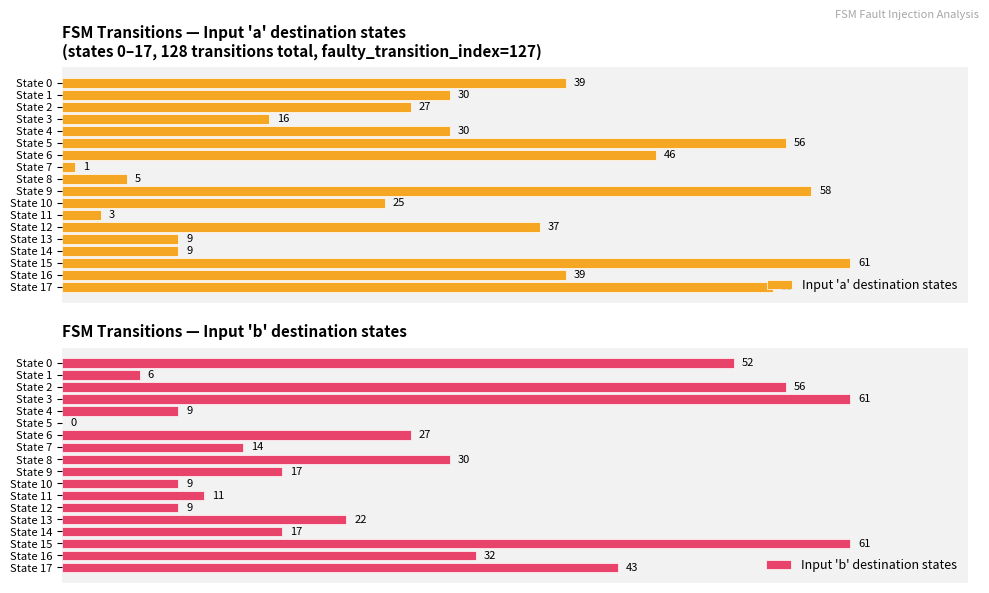

What is the difference between the second highest and second lowest values in the Input 'b' destination states series?

55